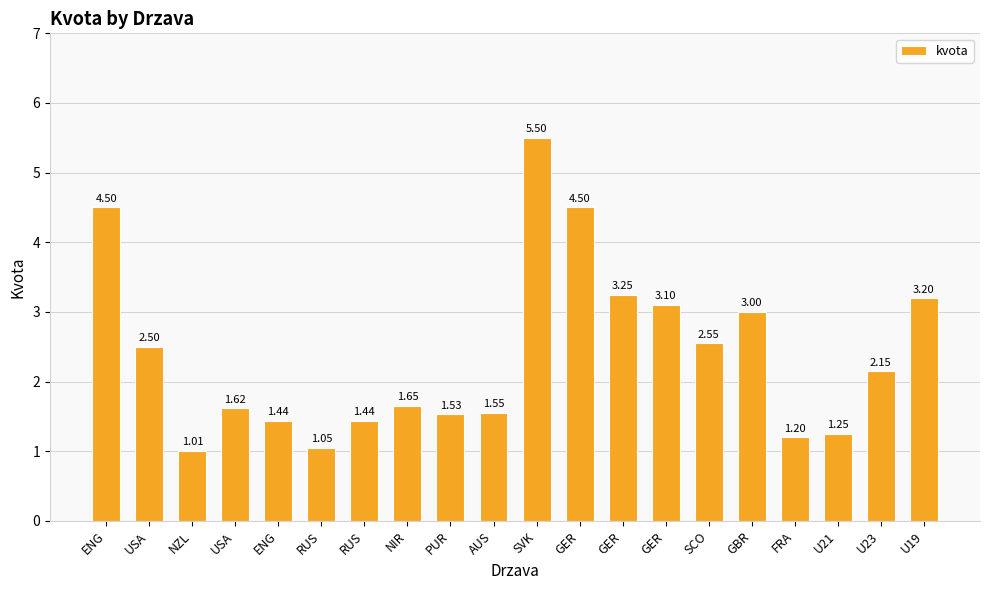

How many bars are there in total?

20